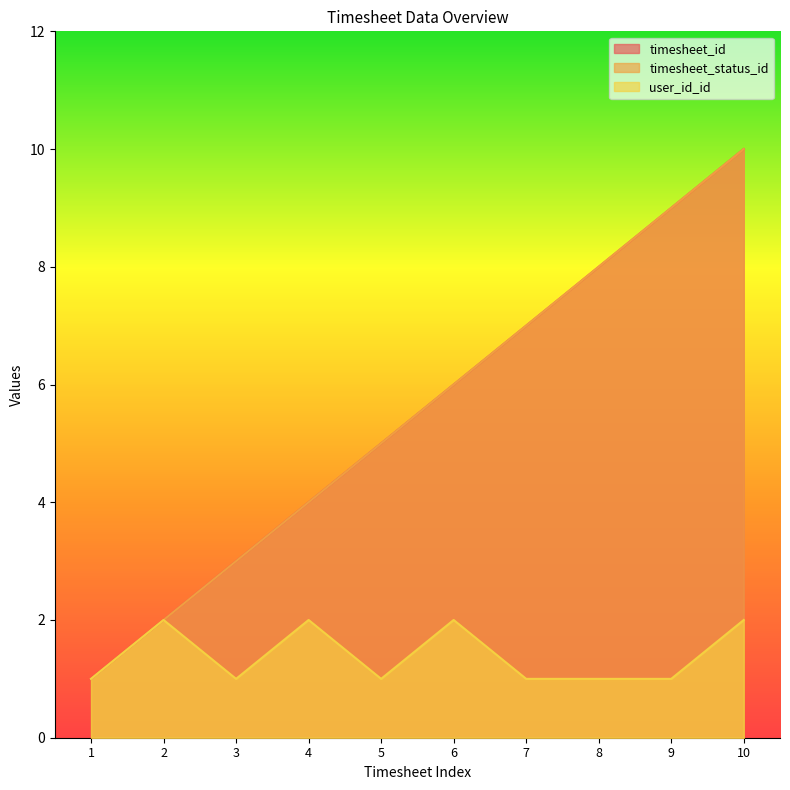

What is the difference between the highest and lowest values at 4?

2